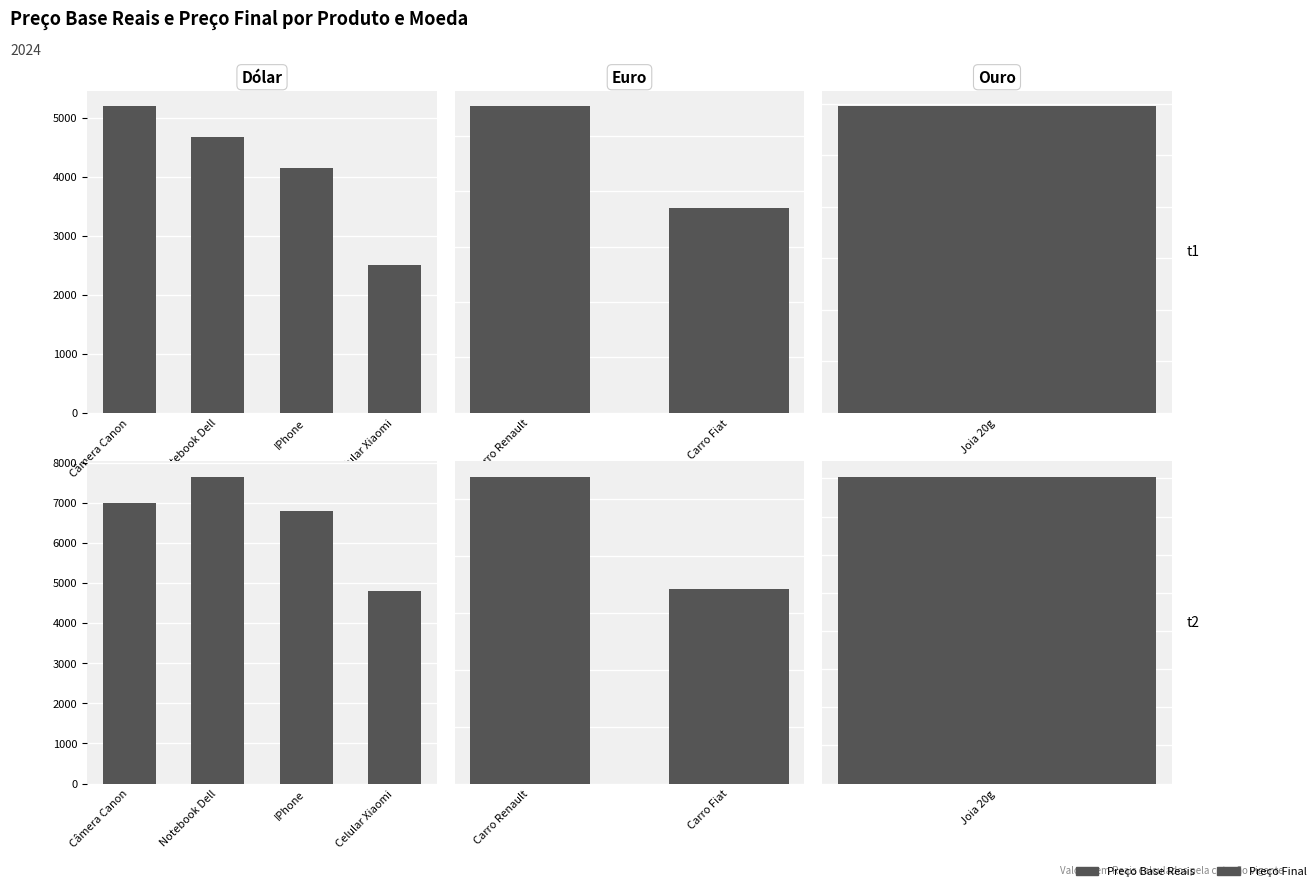

At which label is Preço Final closest to 44100?

Carro Renault